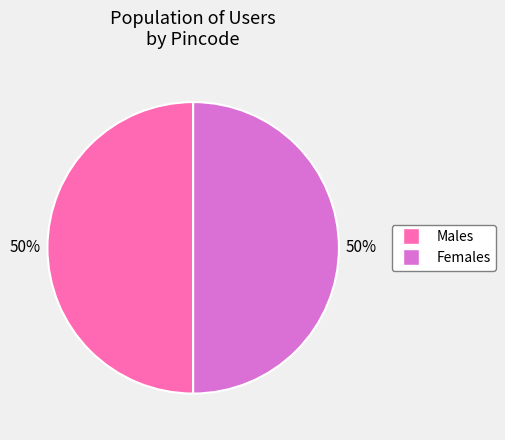

How many segments does this pie chart have?

2